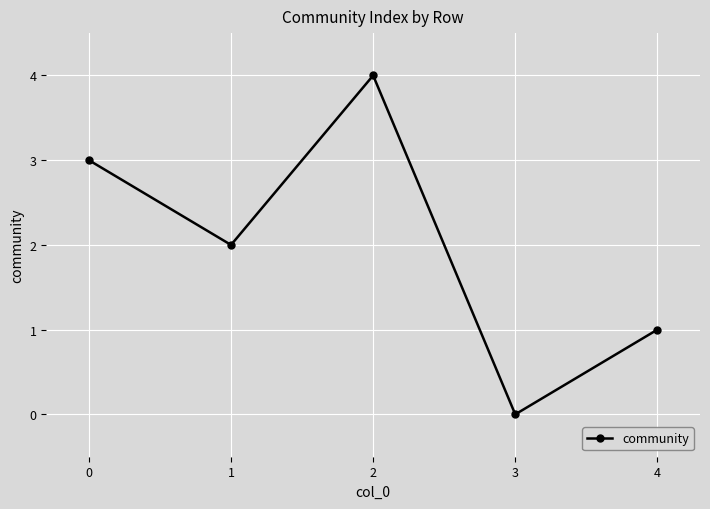

The chart shows a value of 1 at 4. True or false?

True